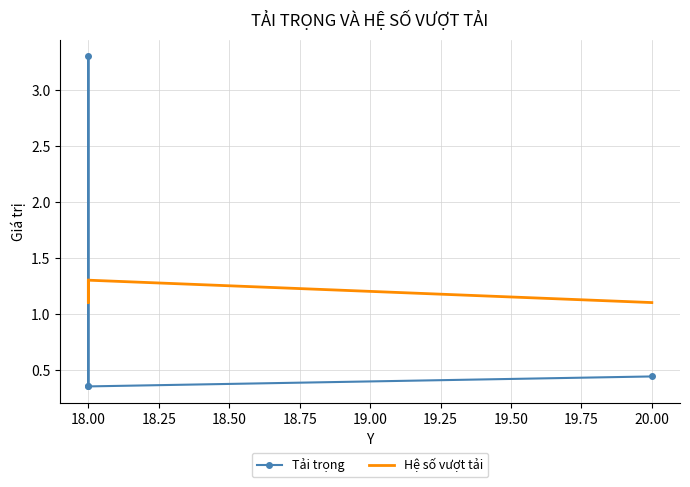

Where is the first local maximum for Hệ số vượt tải?

18.00